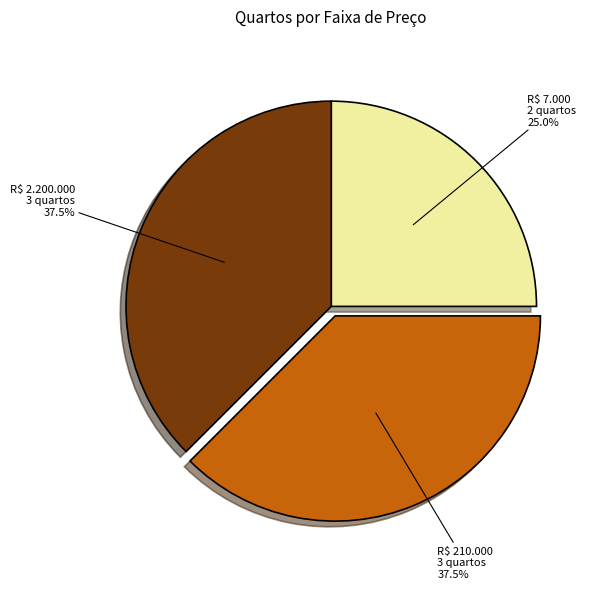

Which slice is the smallest?

R$ 7.000